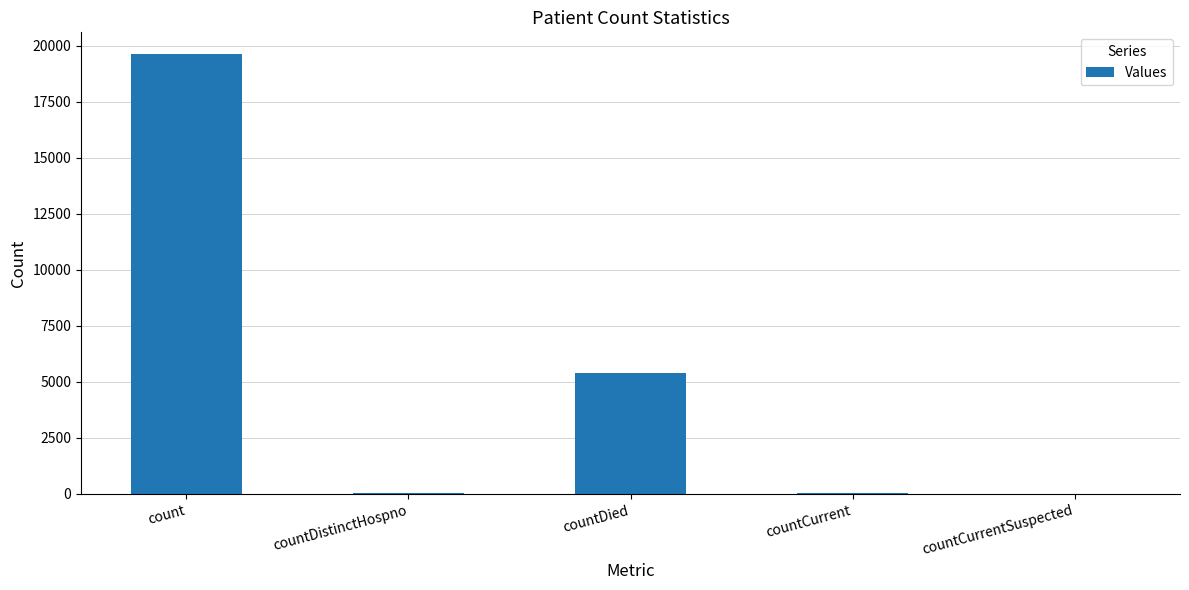

What is the approximate value at countDied, to the nearest 10?

5420